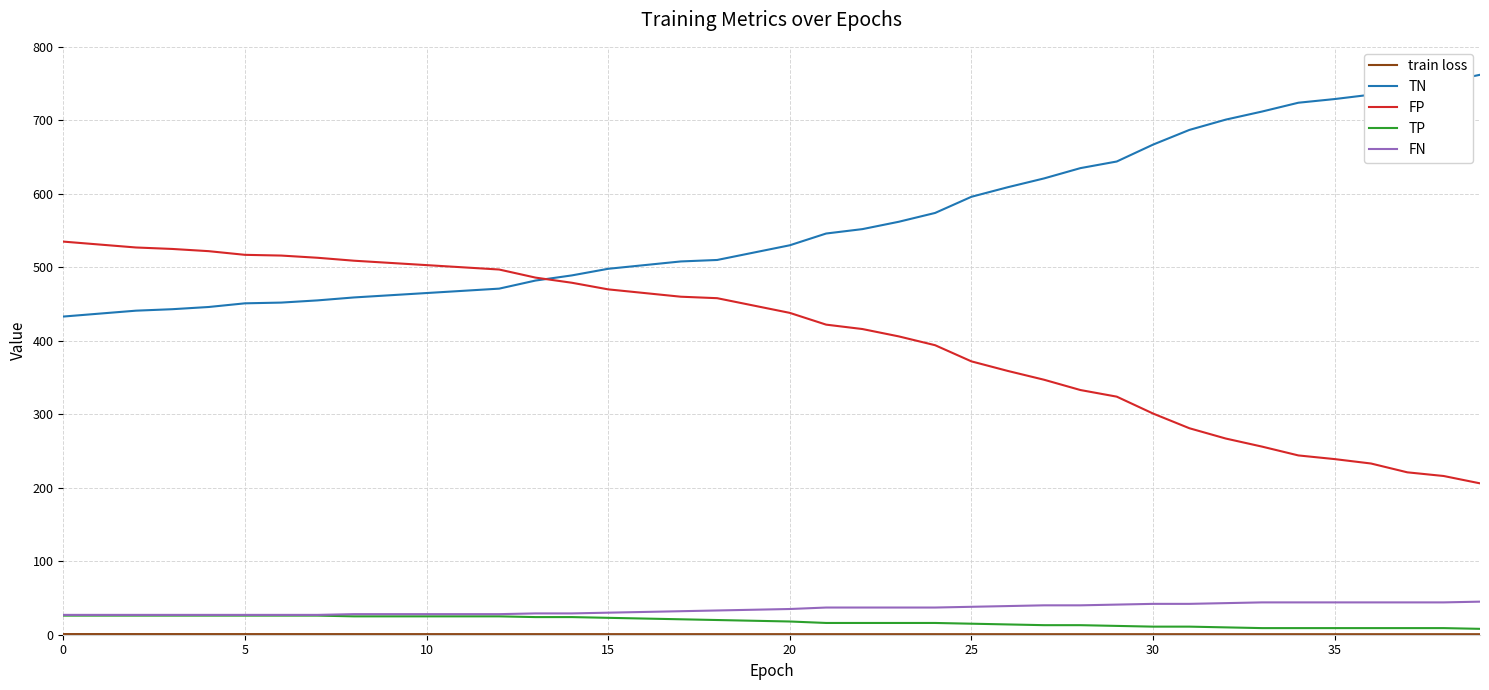

What is the smallest value displayed?

0.7